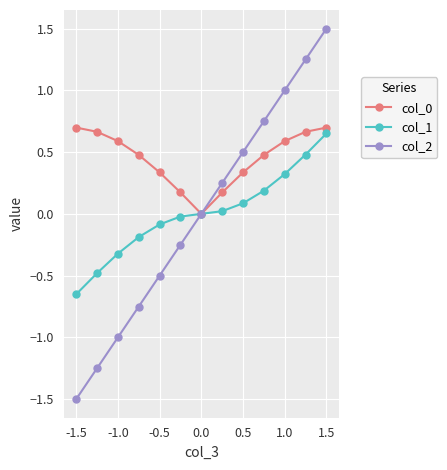

What is the minimum value shown in the chart?

-1.5